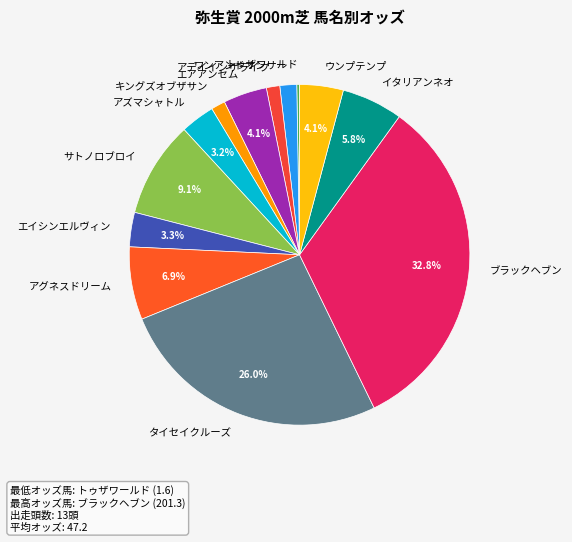

To the nearest percent, what is the average slice percentage?

8%